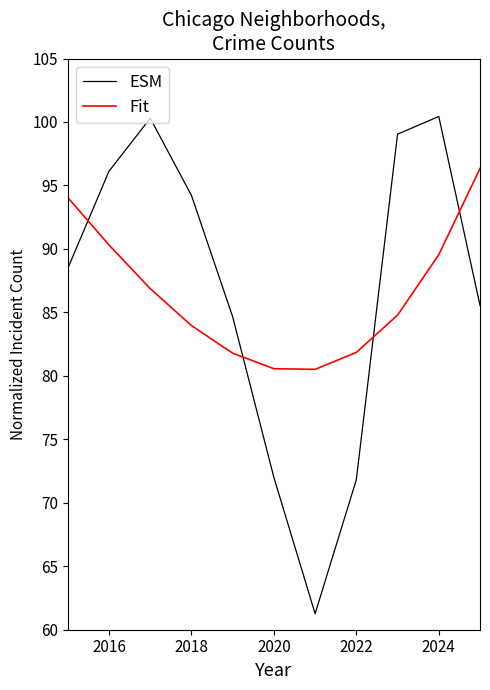

What is the difference between the maximum and minimum values in the Fit series?

15.8